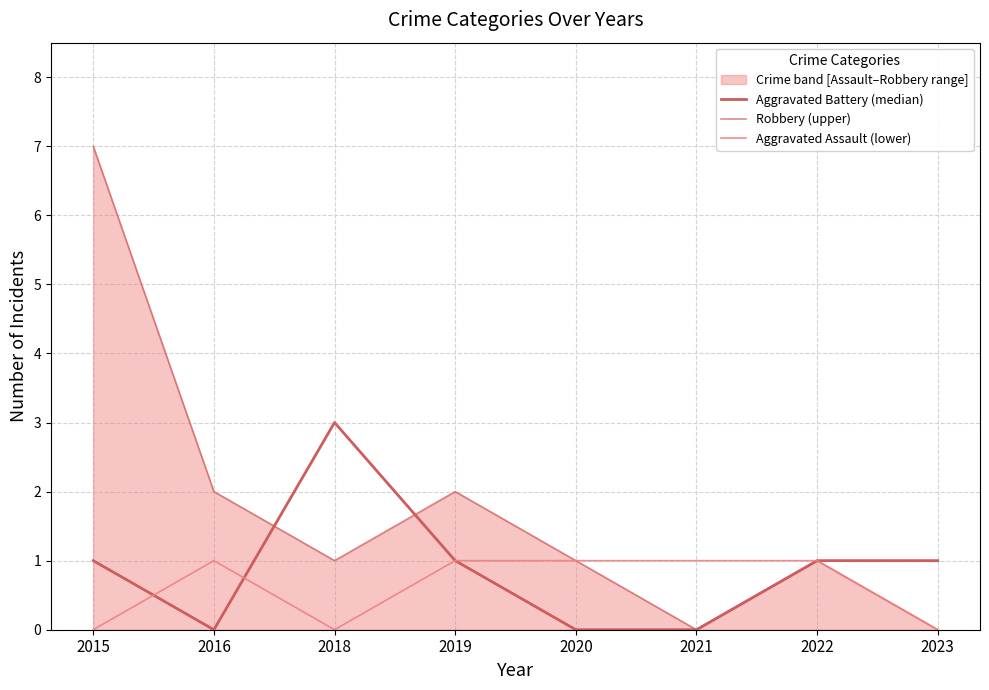

How many data points in Robbery (upper) are above 1?

3